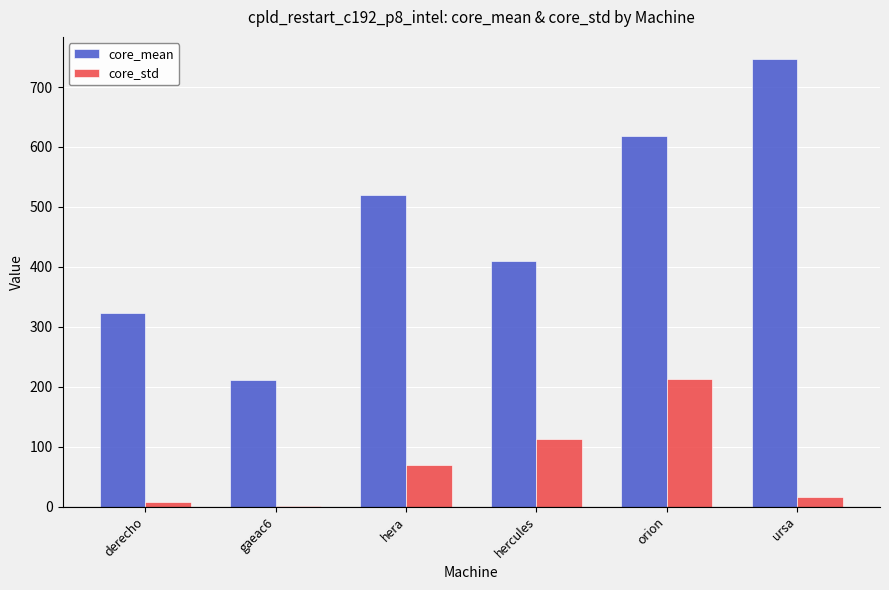

Where does the core_mean series first go above 519?

hera